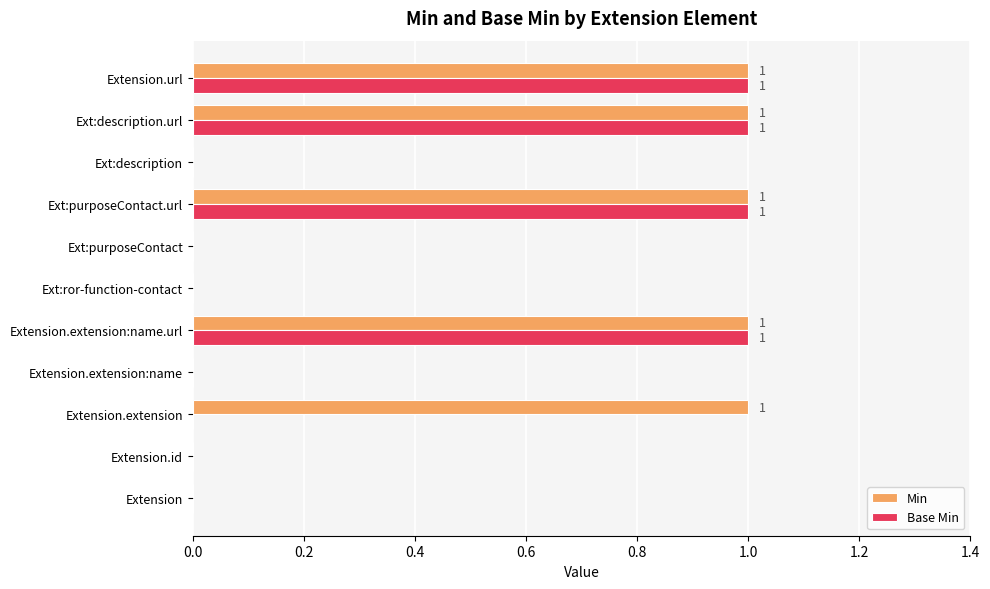

Which series has the largest total across all categories?

Min